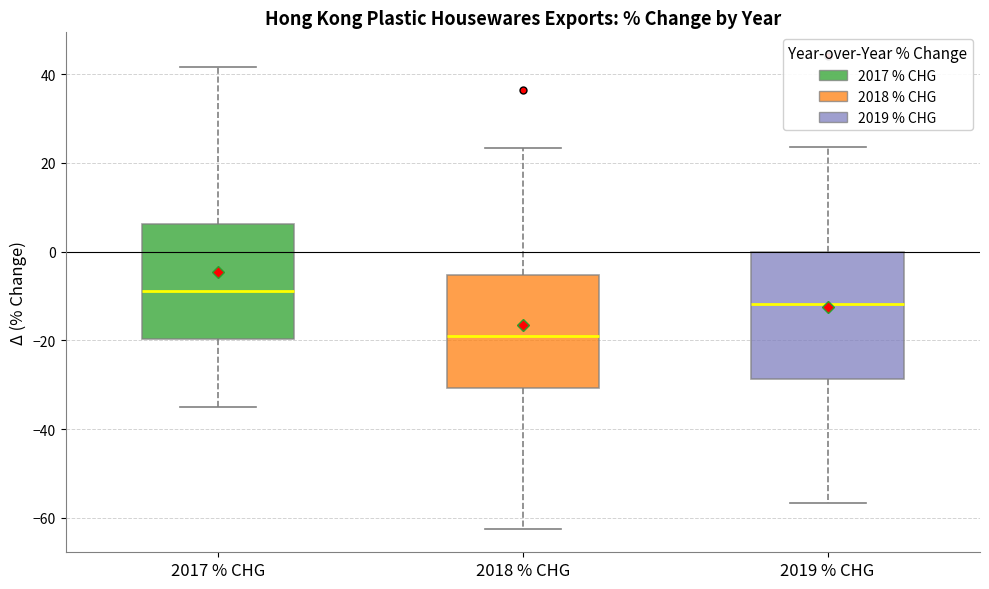

Which box has the highest median line?

2017 % CHG